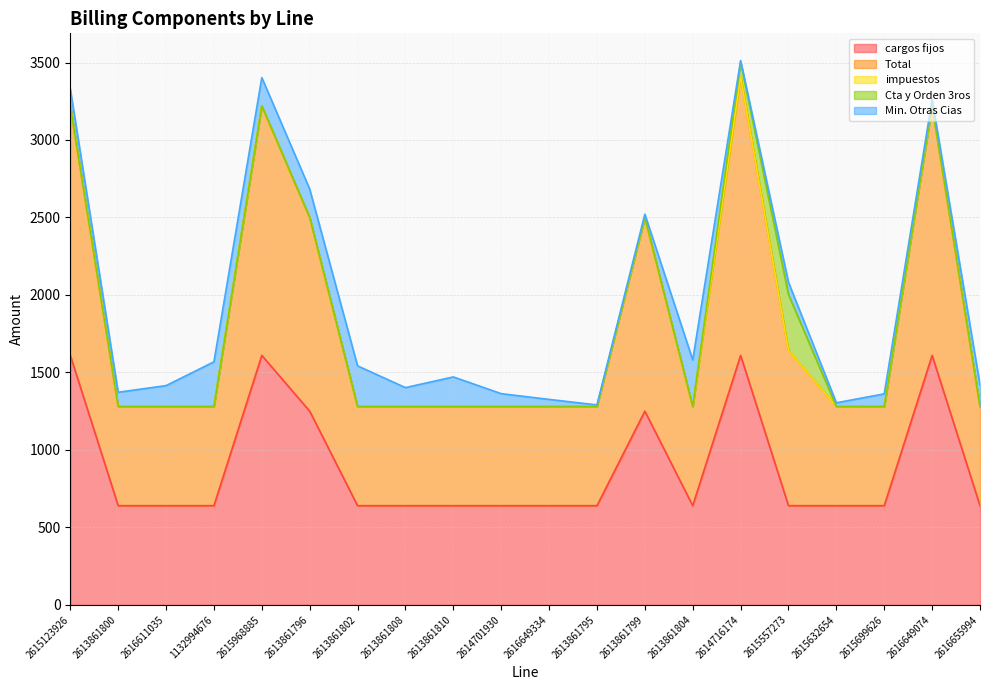

Rank the series by their maximum value, from highest to lowest.

Total, cargos fijos, Cta y Orden 3ros, Min. Otras Cias, impuestos